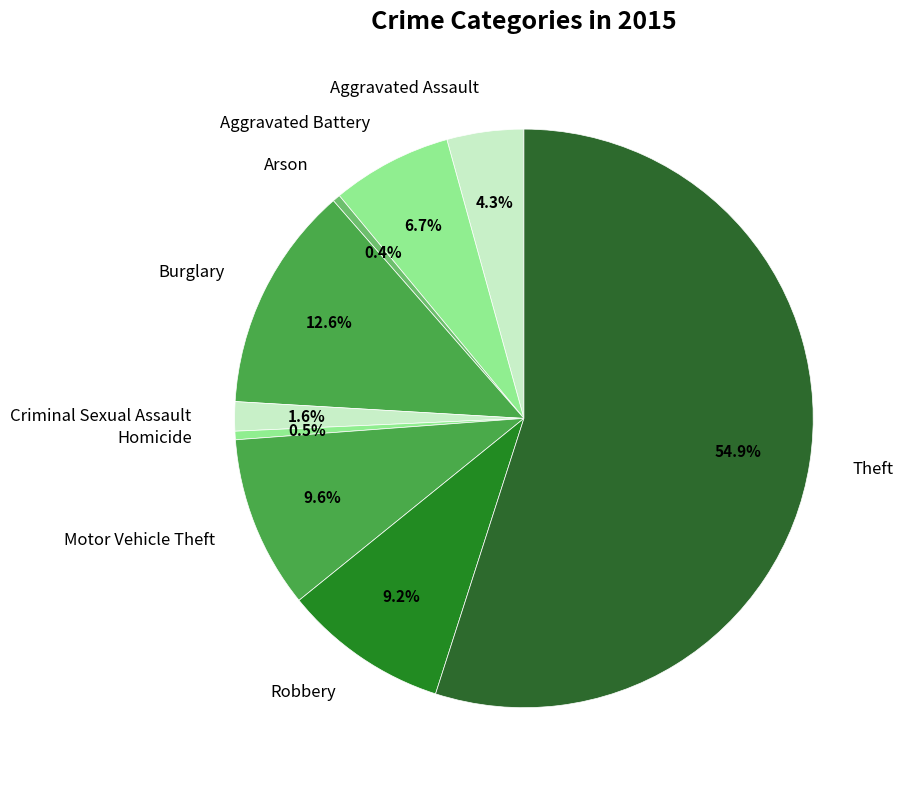

Does any single category account for the majority?

Yes